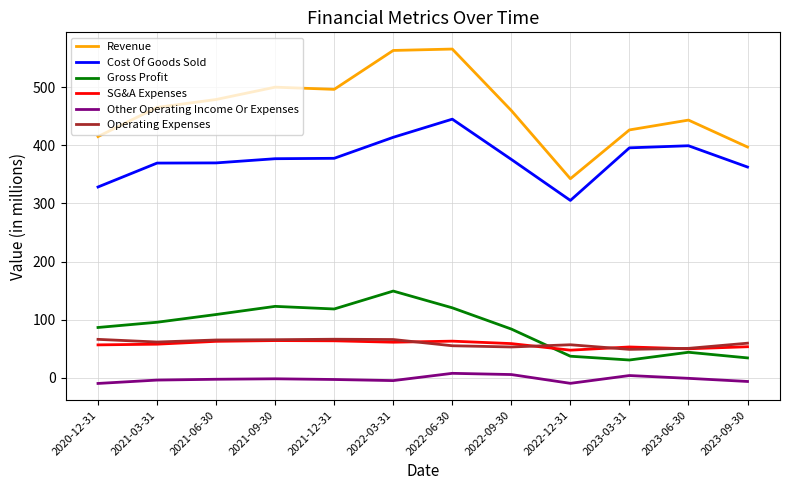

The SG&A Expenses series shows 63.2 at 2022-06-30. True or false?

True